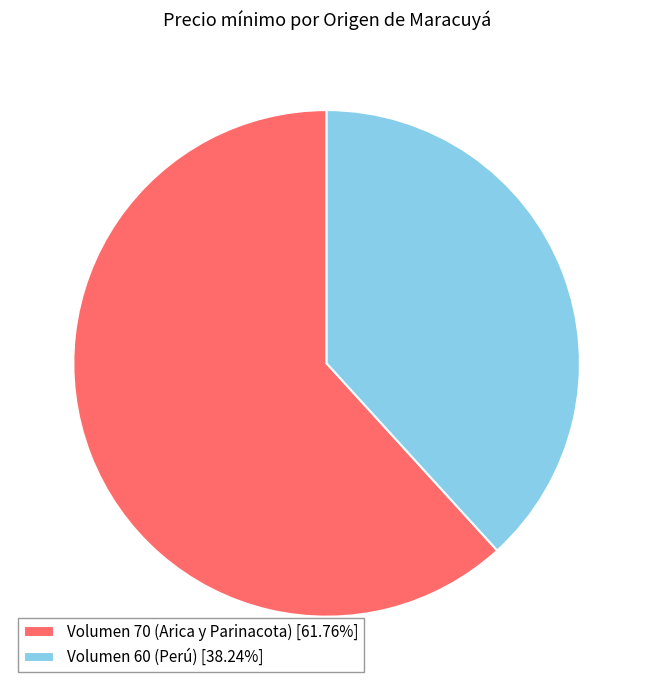

Is the sum of Volumen 70 (Arica y Parinacota) and Volumen 60 (Perú) greater than half?

Yes